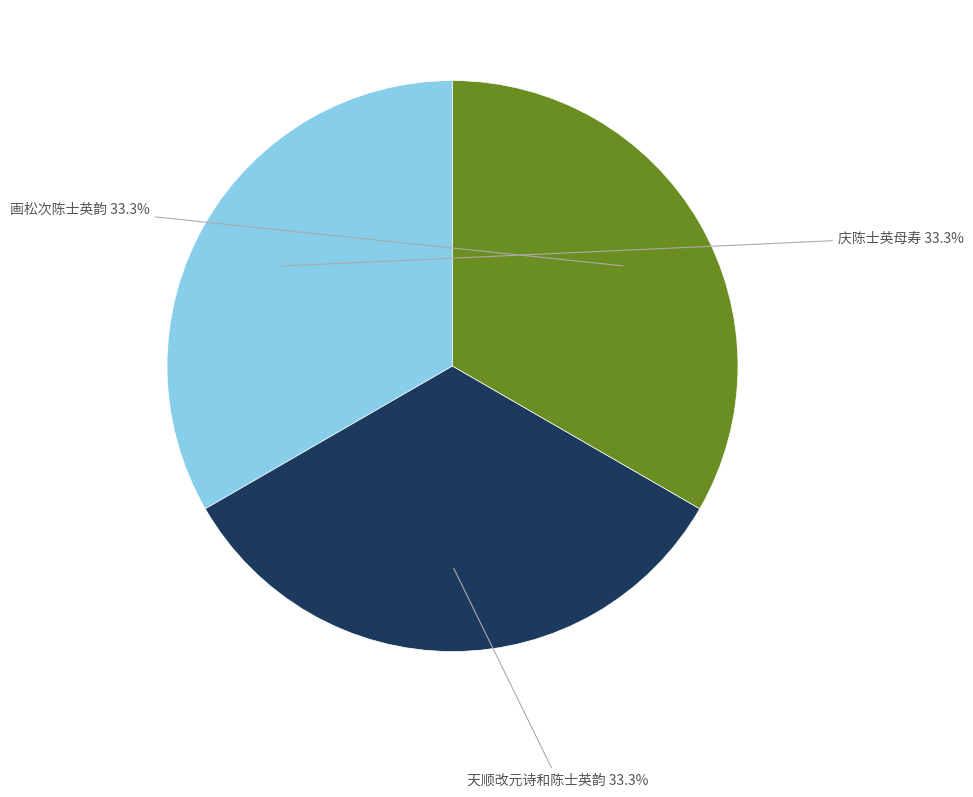

Combined, do 画松次陈士英韵 and 天顺改元诗和陈士英韵 account for over 50%?

Yes